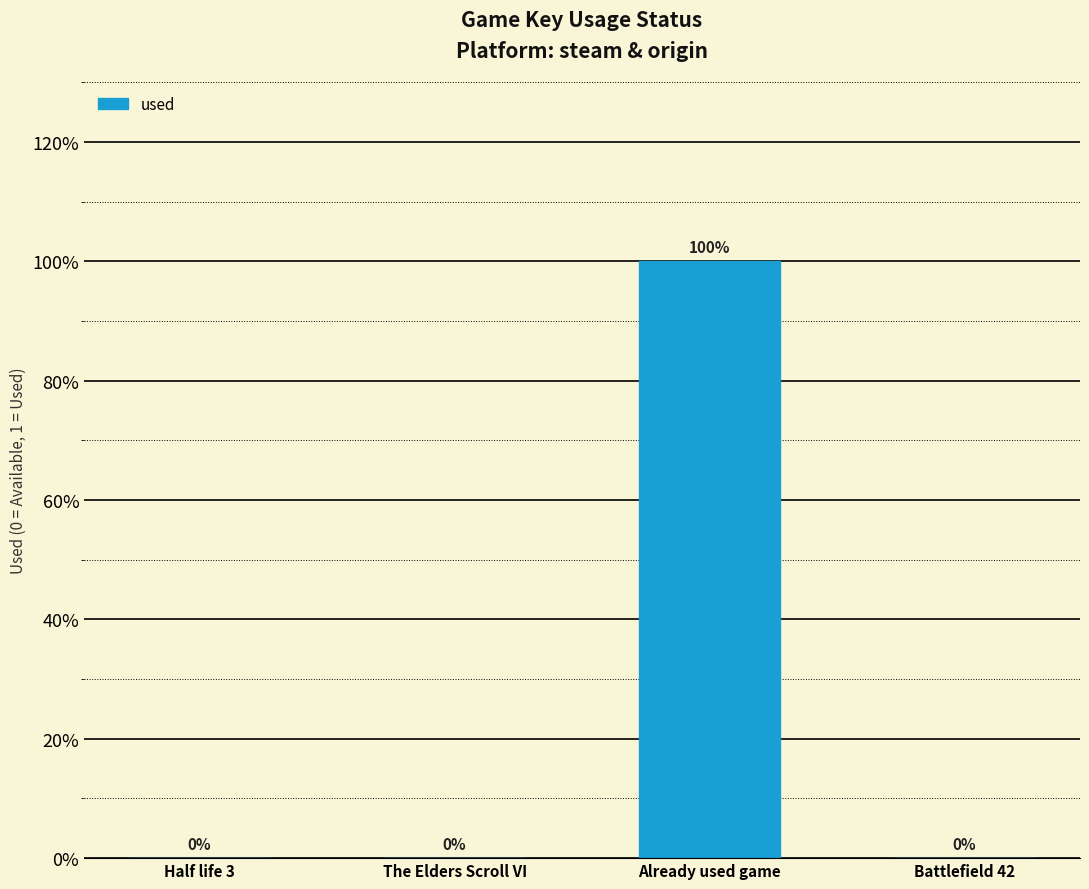

List the labels in order of value, smallest first.

Half life 3, The Elders Scroll VI, Battlefield 42, Already used game